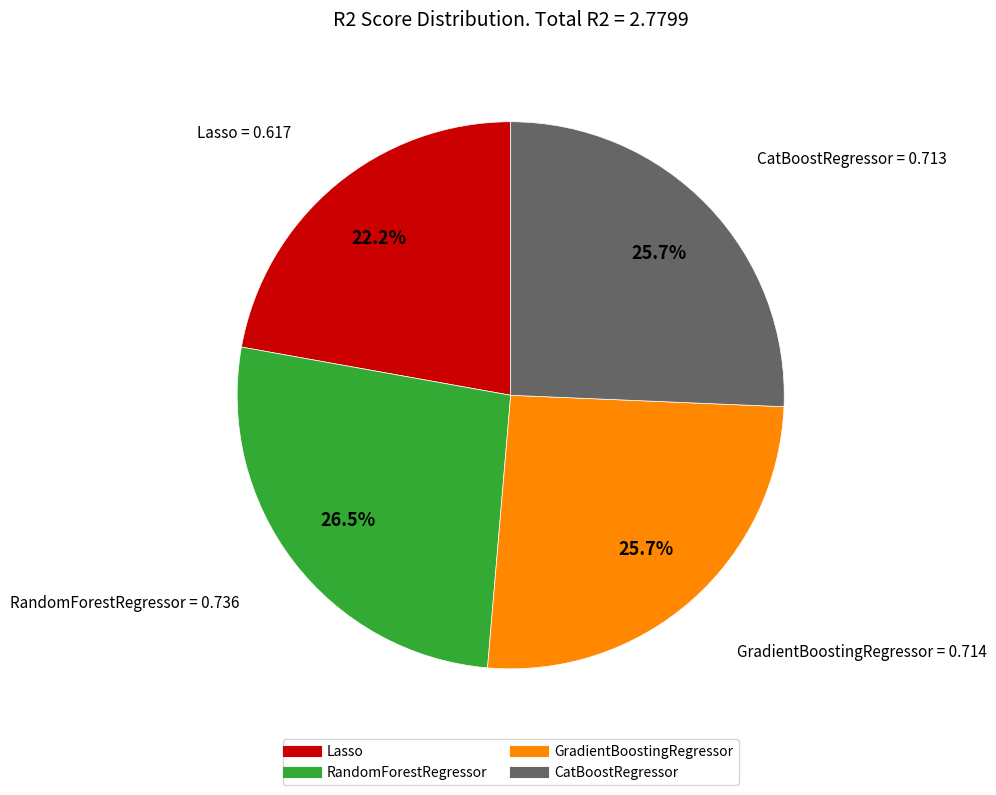

The Lasso slice represents 10% of the pie. True or false?

False